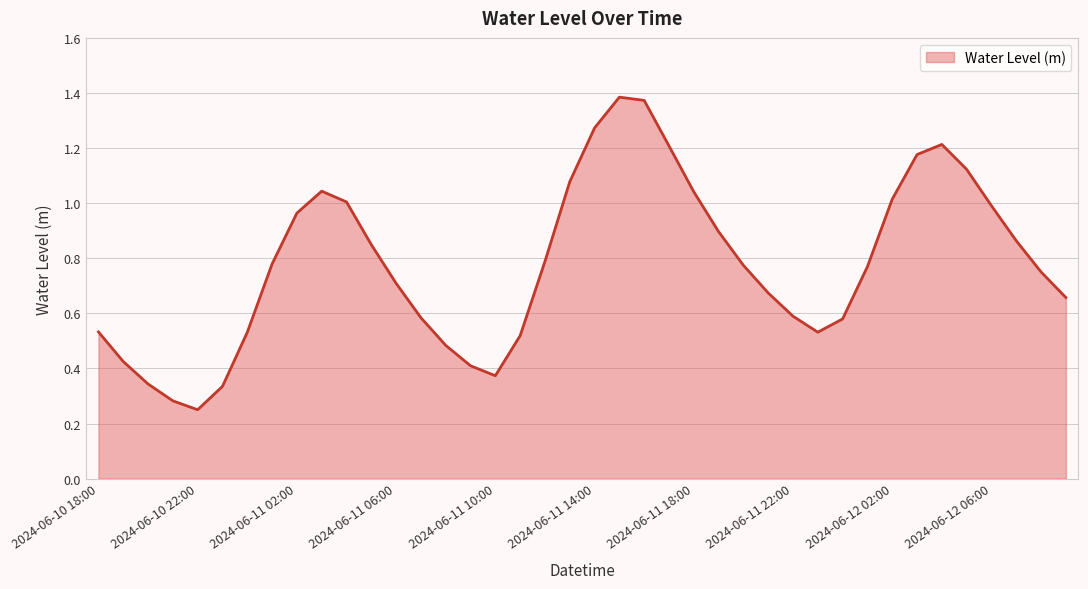

Which label corresponds to the smallest value in the chart?

2024-06-10 22:00